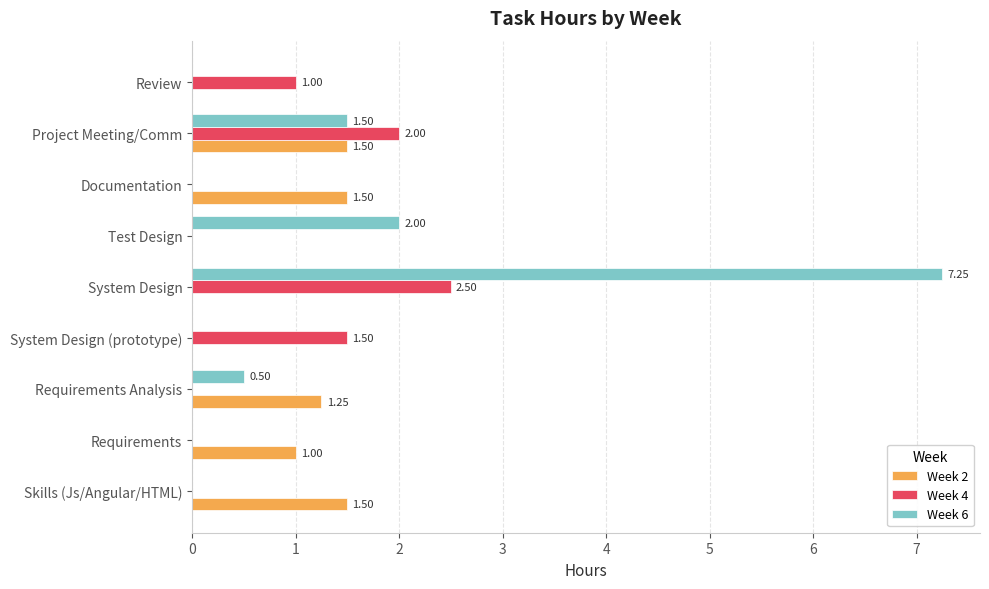

At which category is the sum across all series the highest?

System Design